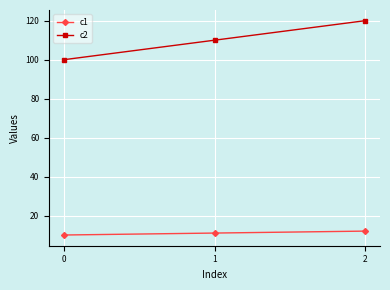

What are all the series names shown in the legend?

c1, c2